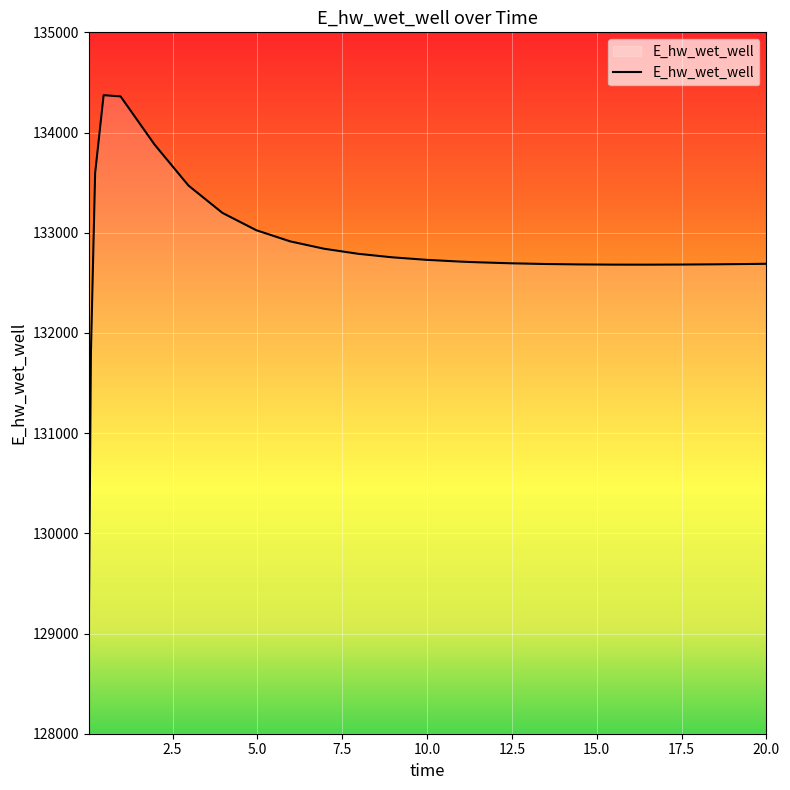

What is the maximum value shown in the chart?

134372.8